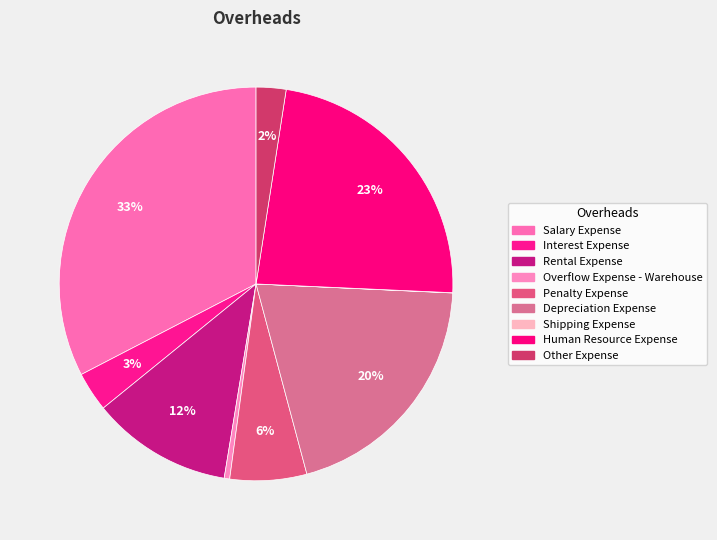

What is the total percentage of Overflow Expense - Warehouse and Shipping Expense?

0.5%